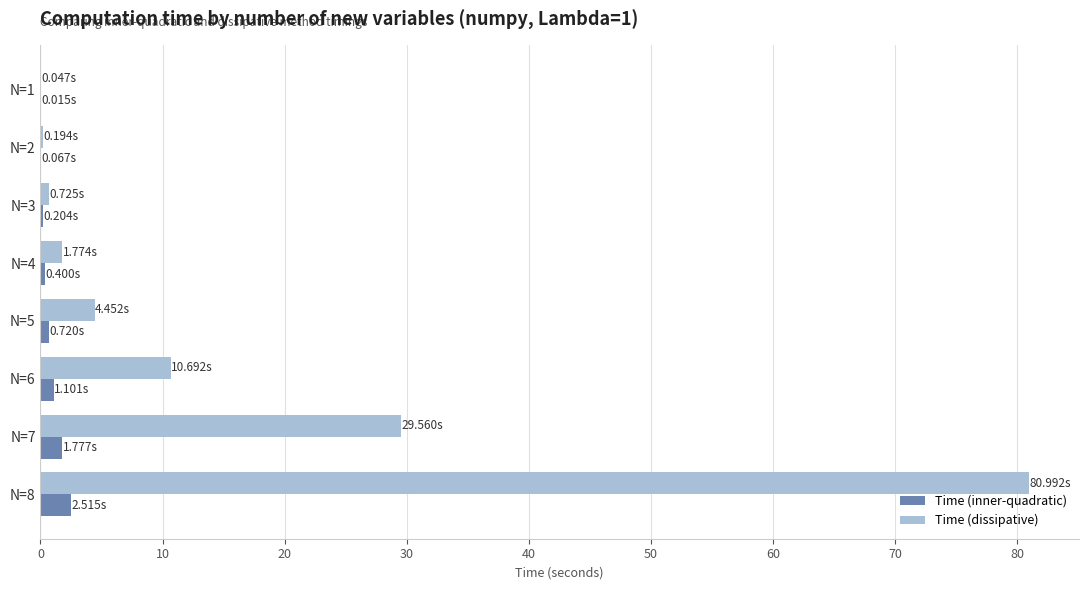

At which label does Time (dissipative) reach its peak?

N=8